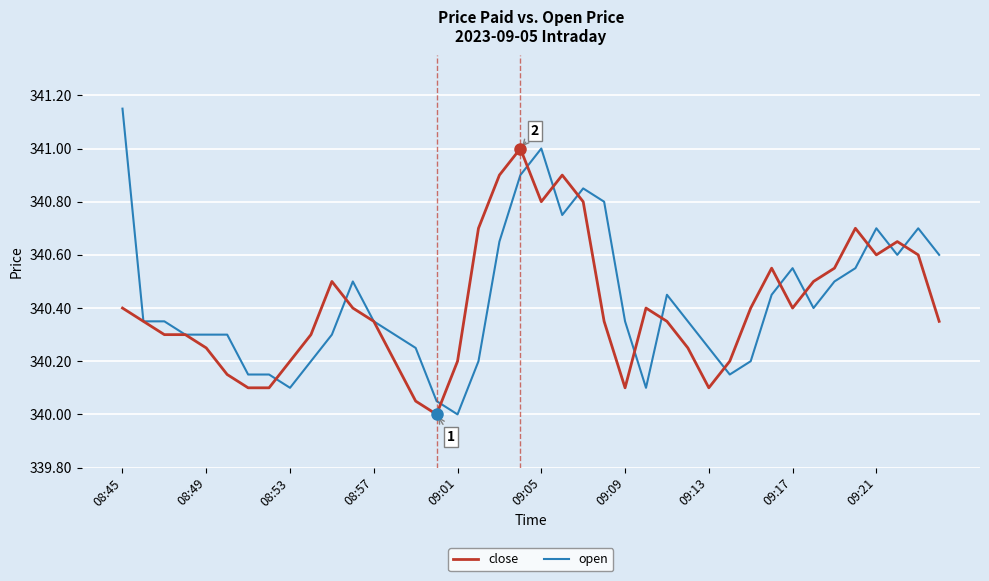

Which series has the widest spread of values?

open